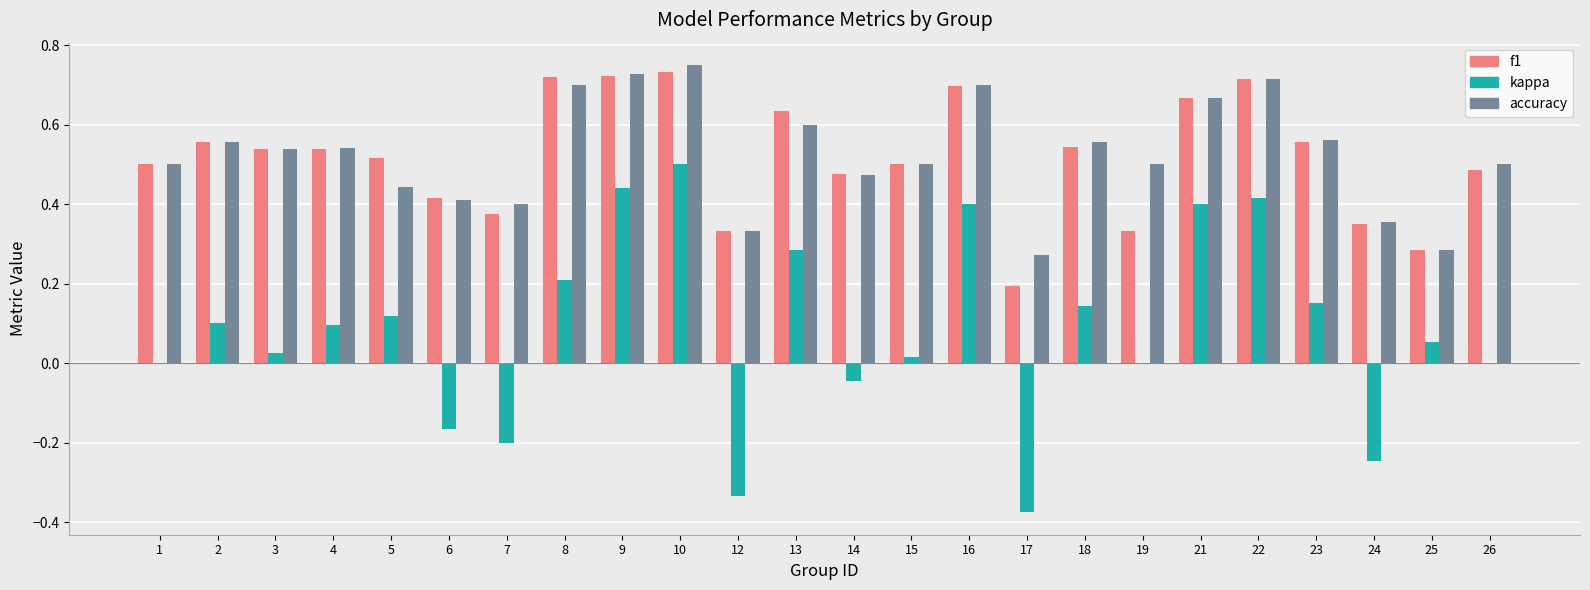

Between 5 and 23, which series saw the biggest shift?

accuracy